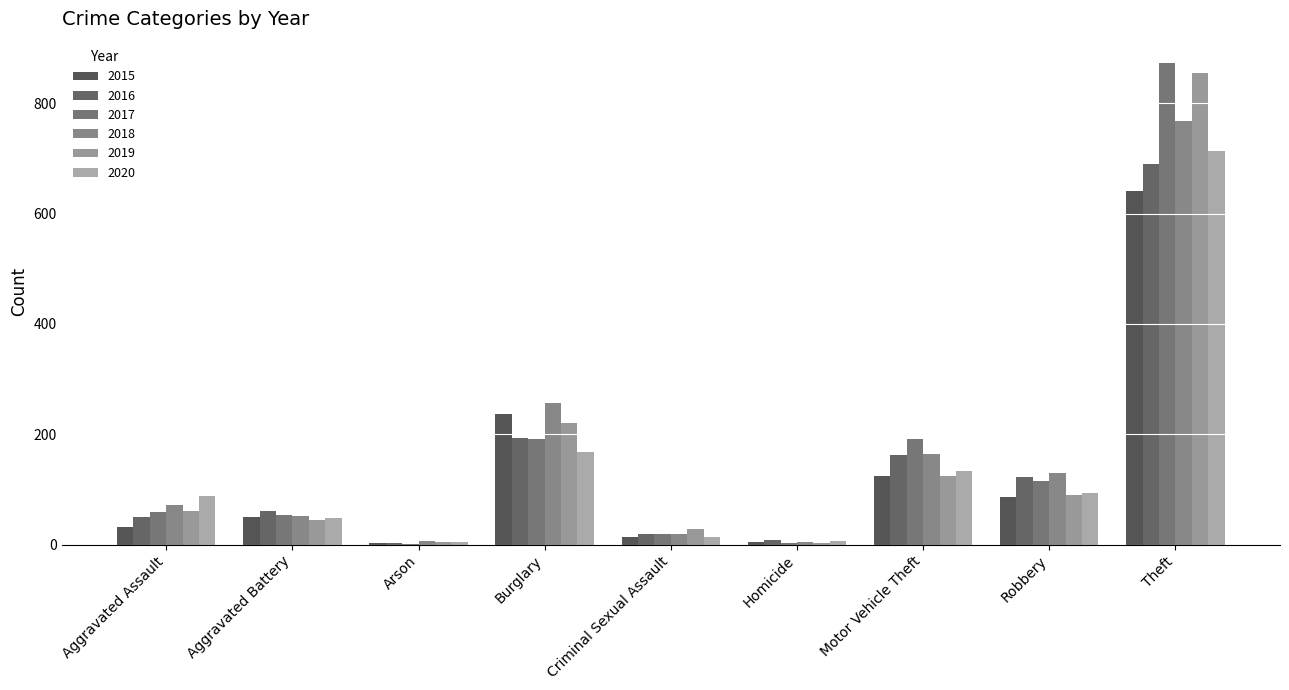

What is the difference between the 2018 values at Theft and Aggravated Battery?

715